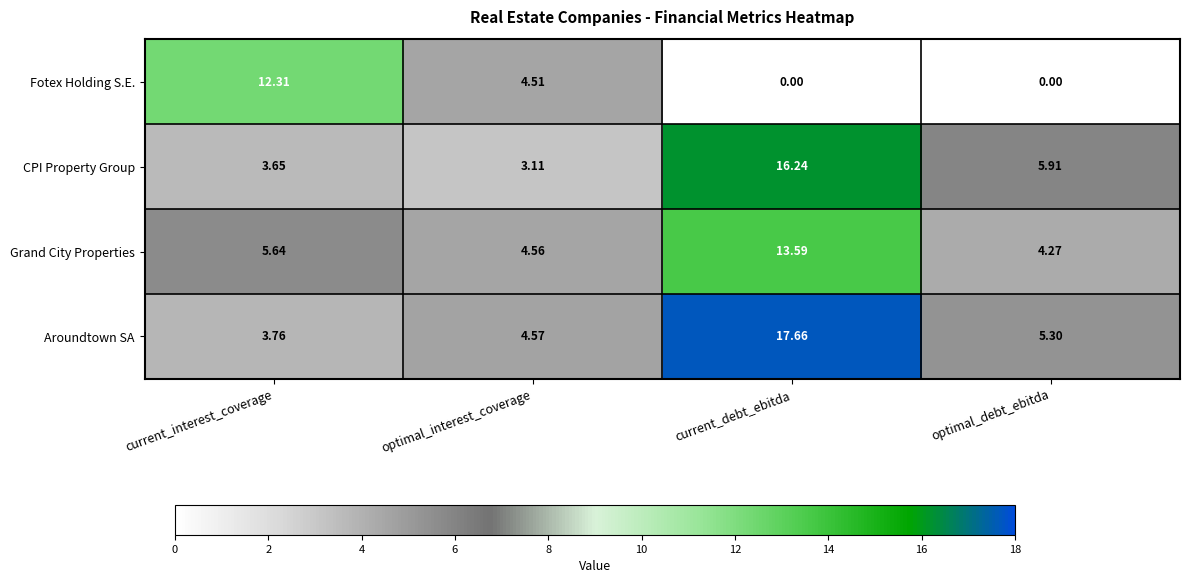

What is the difference between the highest and lowest values at current_debt_ebitda?

17.7